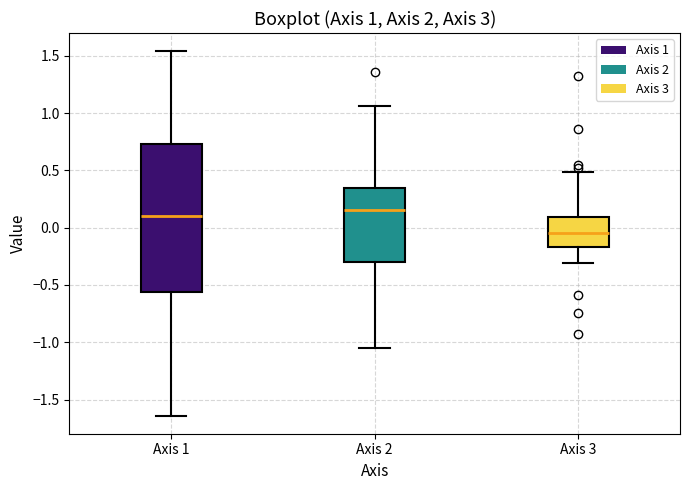

Which box has the lowest median line?

Axis 3